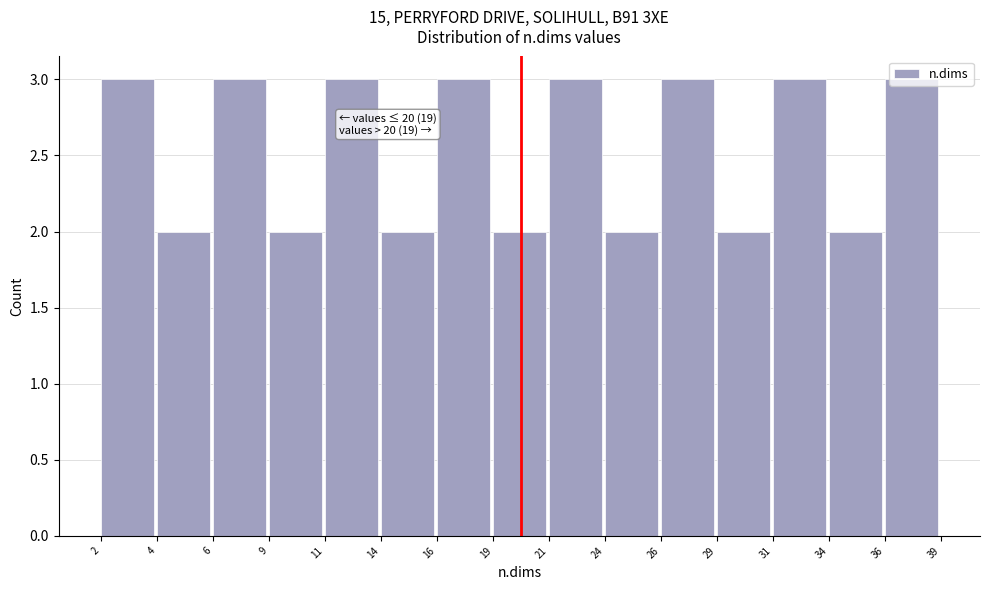

What is the value of the 10th bar from the left?

2